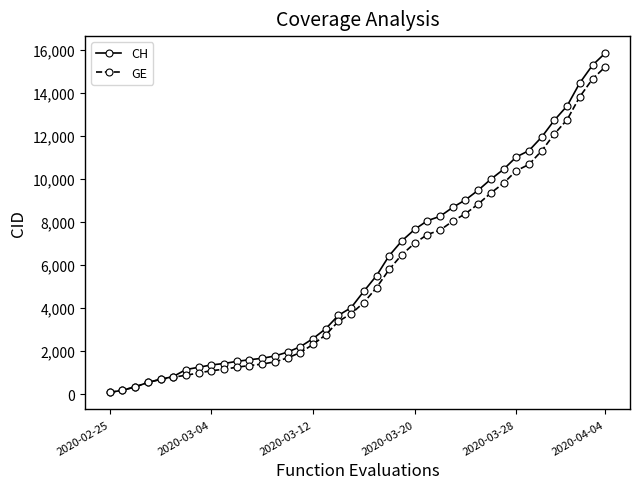

At how many categories does at least one series exceed 9710?

10